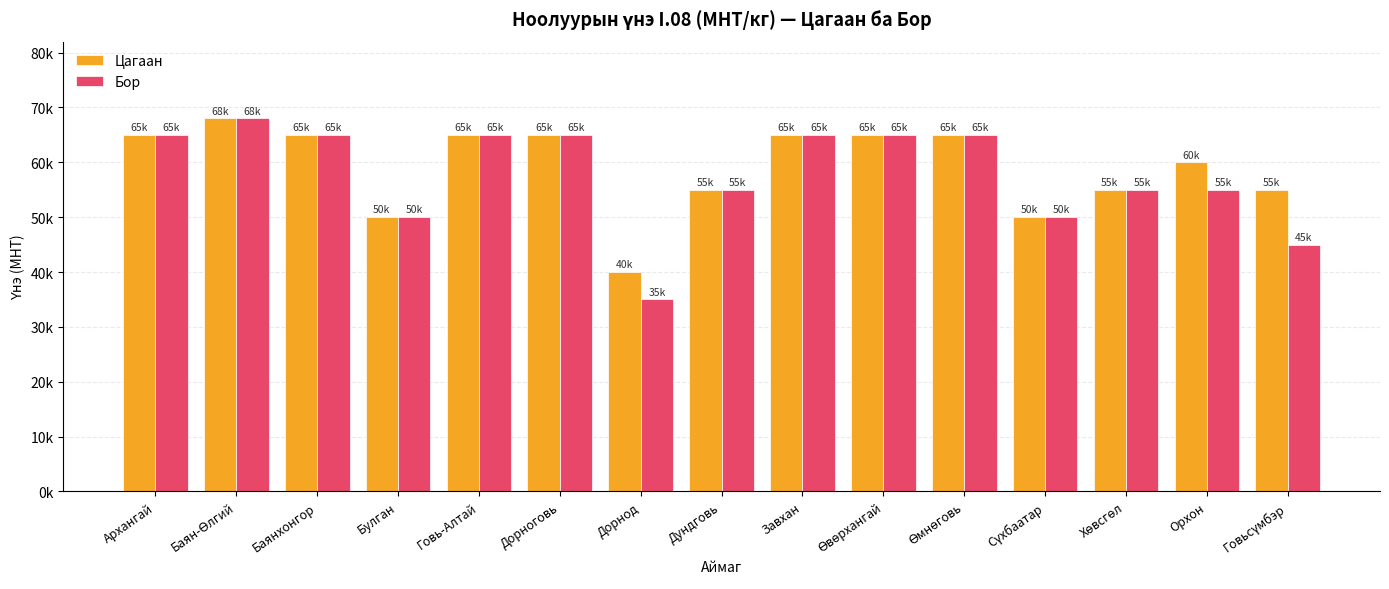

At how many categories does at least one series exceed 36023?

15